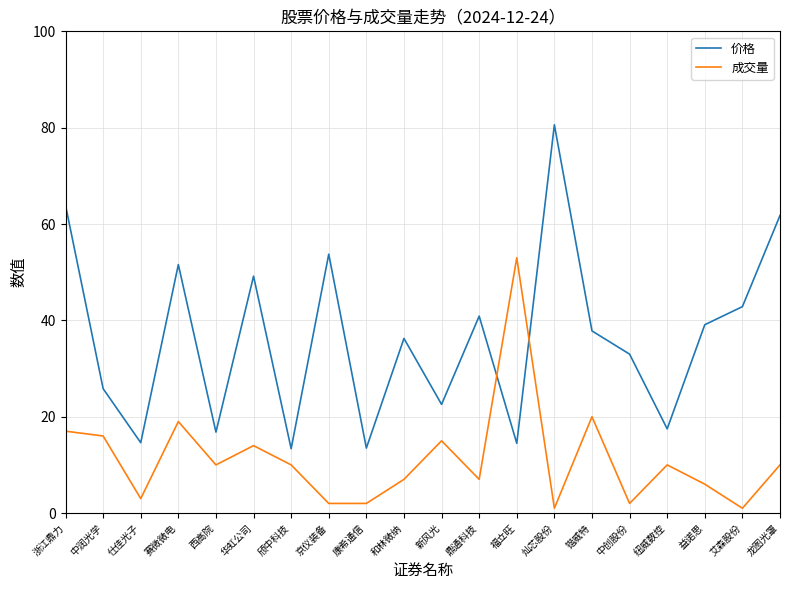

Is it true that 价格 equals 80.6 at 灿芯股份?

True